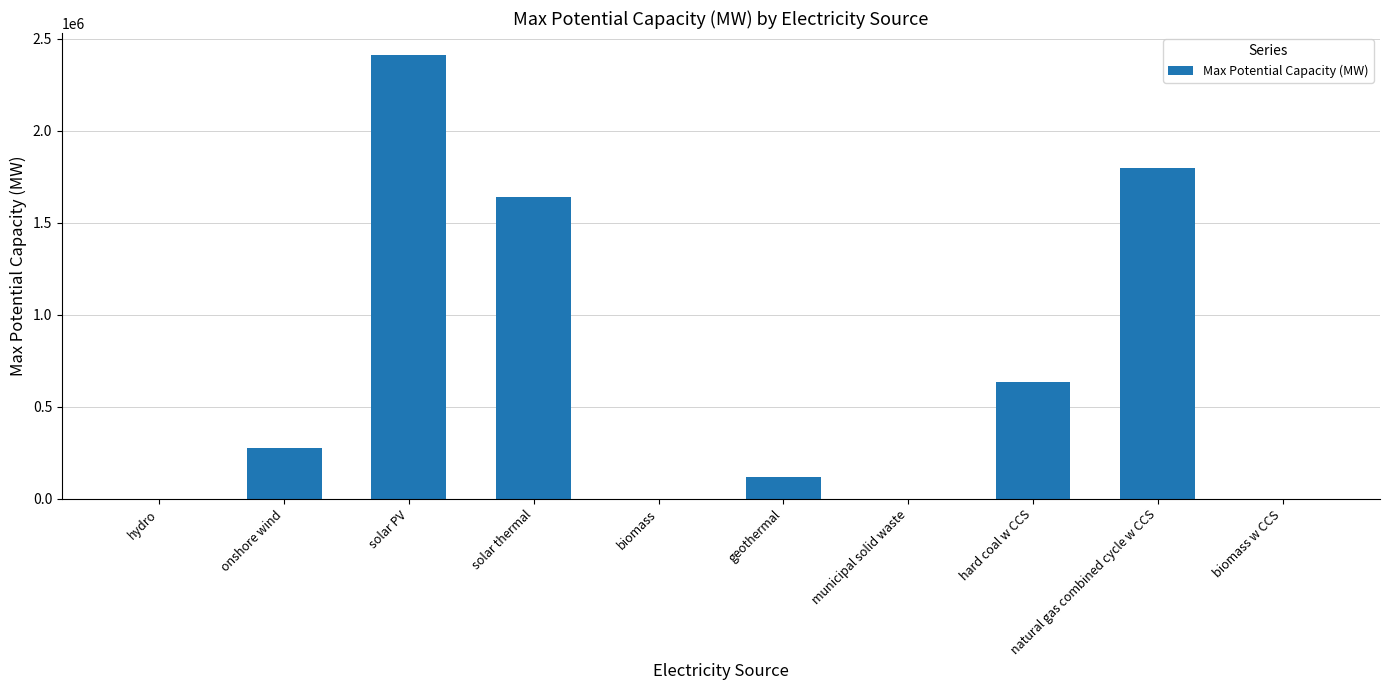

What is the sum of all values?

6874523.8